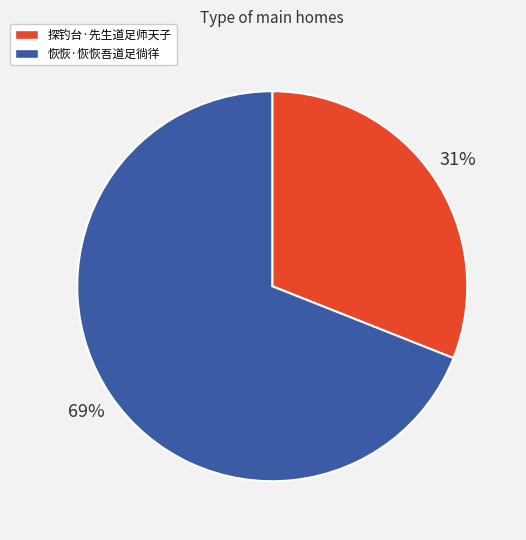

Combined, do 探钓台·先生道足师天子 and 恢恢·恢恢吾道足徜徉 account for over 50%?

Yes